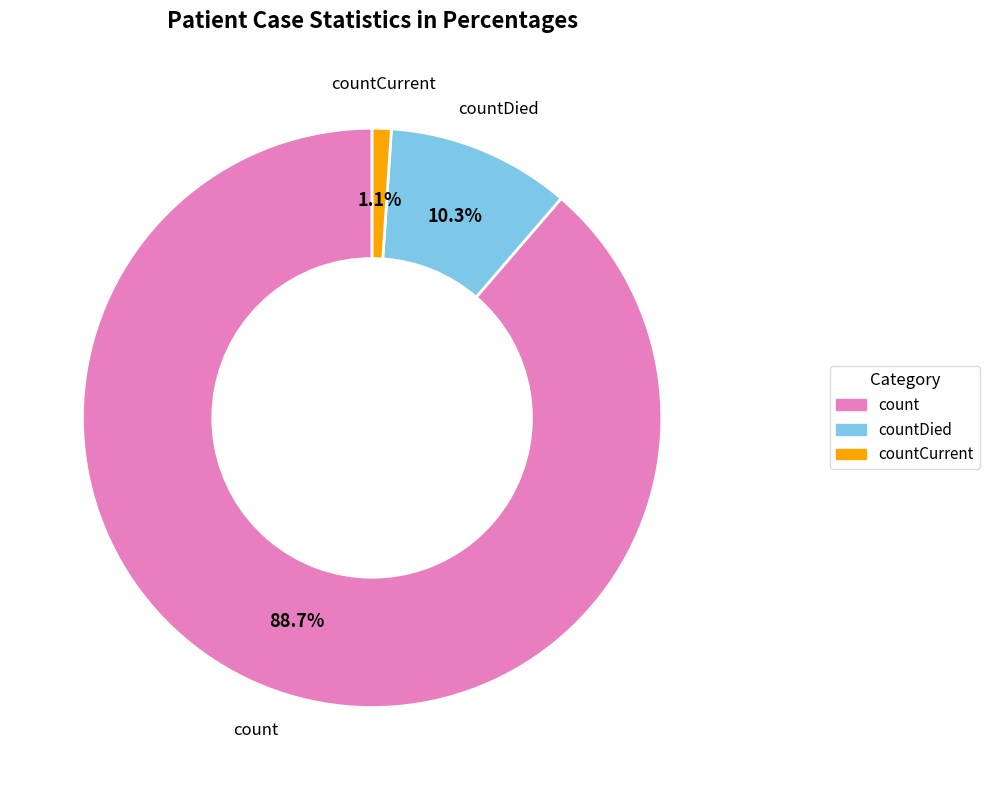

How many slices are in this pie chart?

3